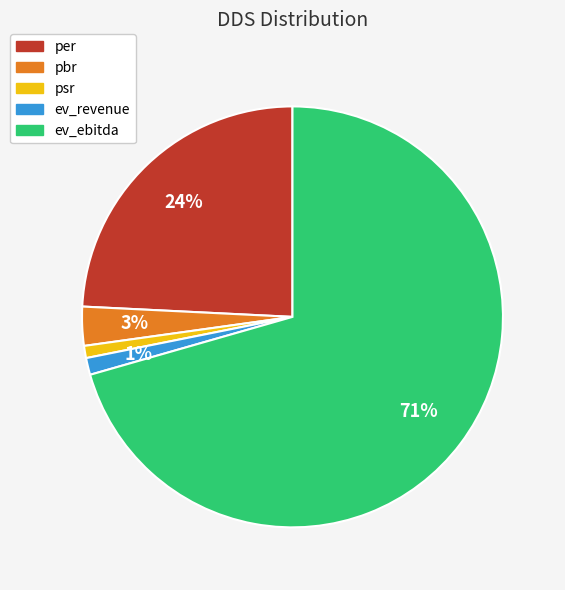

How many segments does this pie chart have?

5